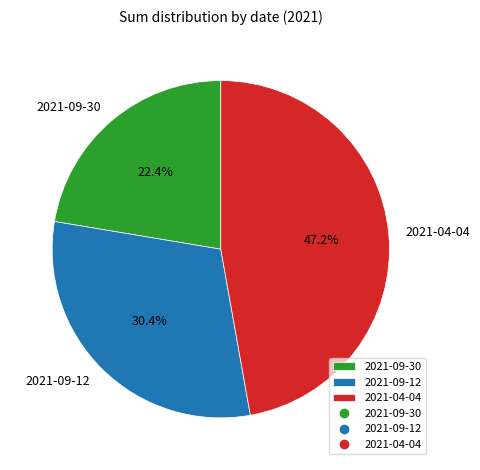

Which category has the biggest portion of the pie?

2021-04-04